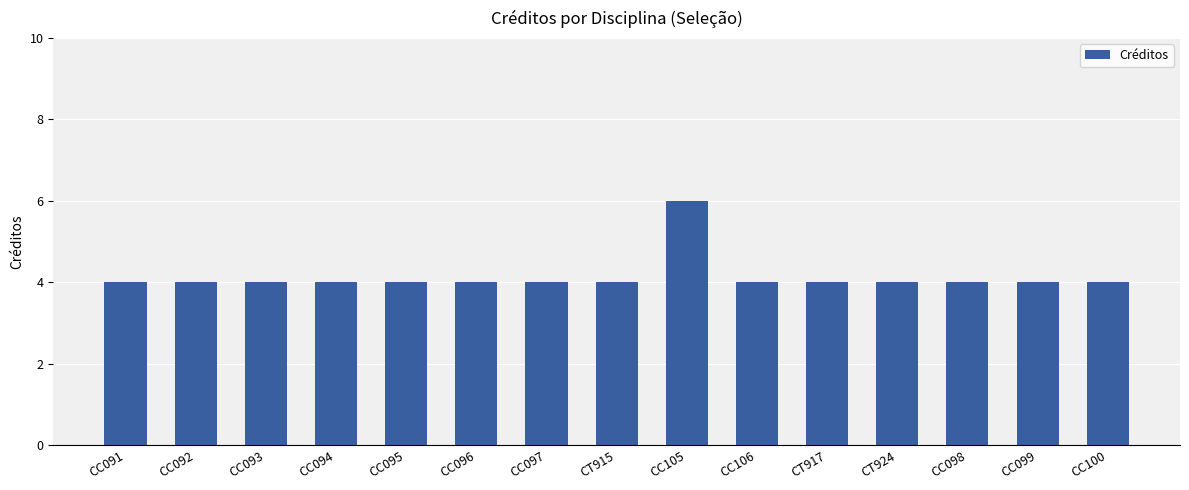

What is the difference between the maximum and second lowest values?

2